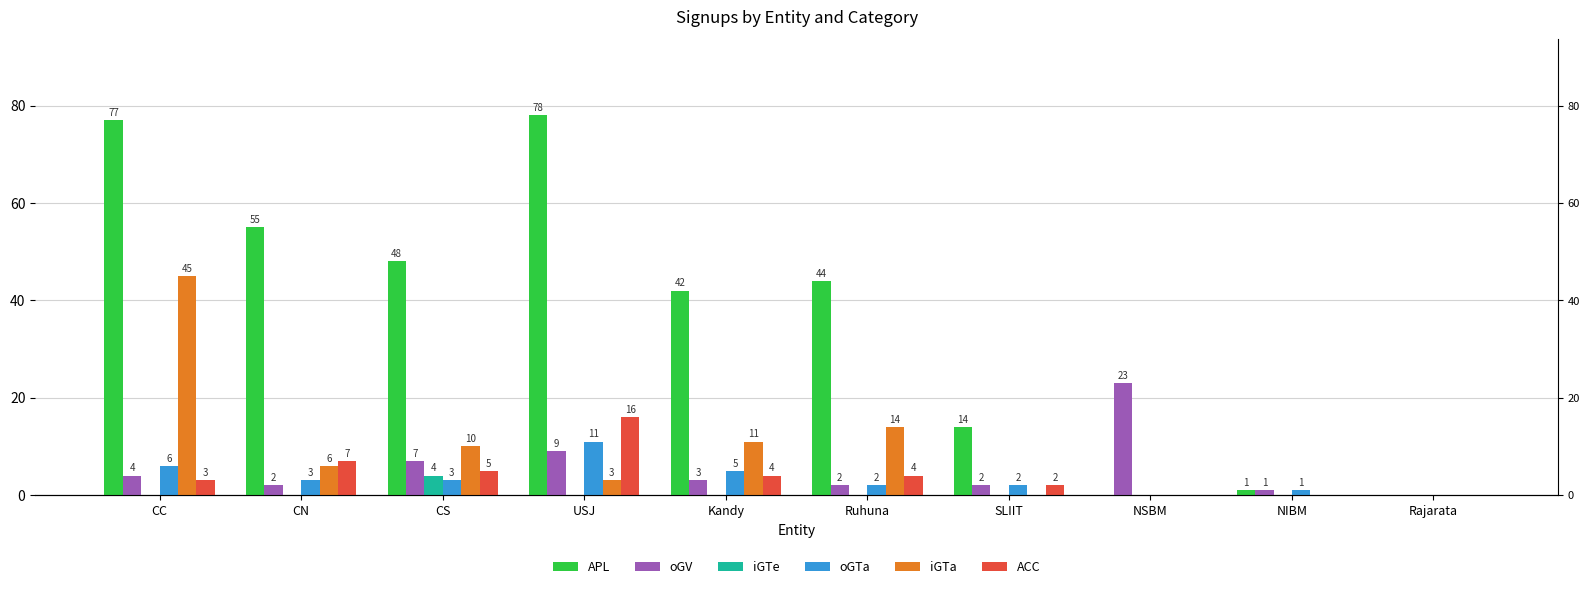

What is the value of the APL bar at the 3rd from the left?

48